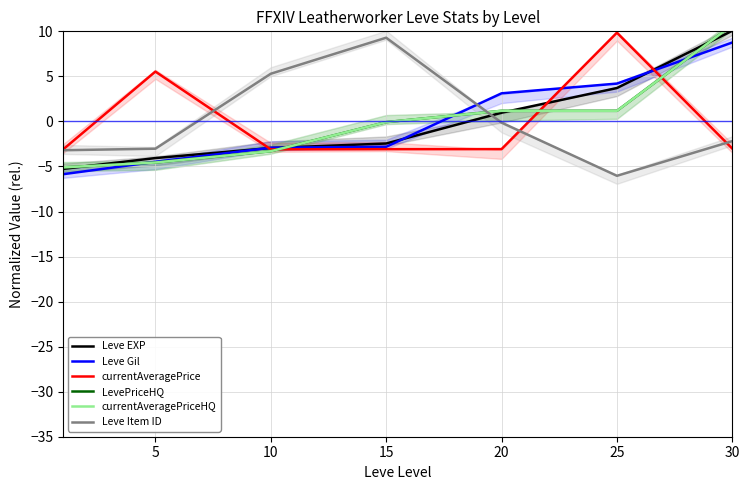

How many values in Leve Item ID are below zero?

5